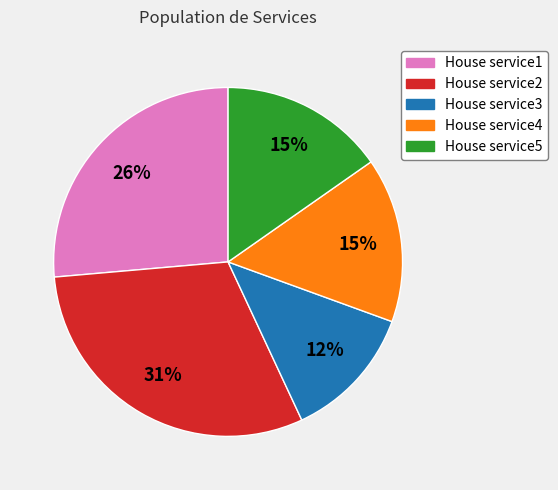

To the nearest percent, what is the average slice percentage?

20%